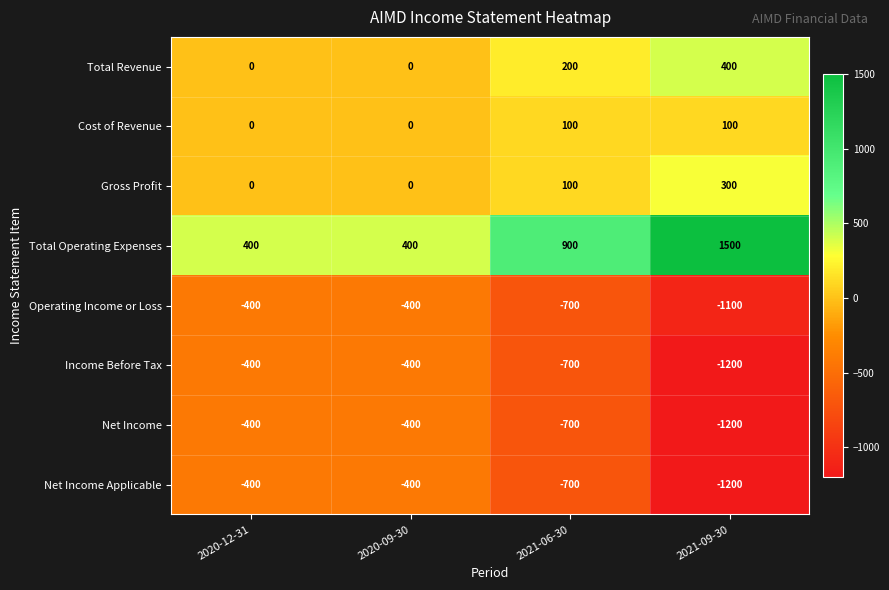

Count the number of categories in the chart.

4